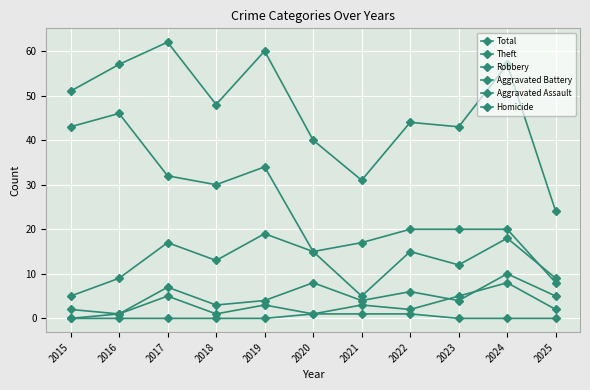

At which category does Theft reach its first local valley?

2018